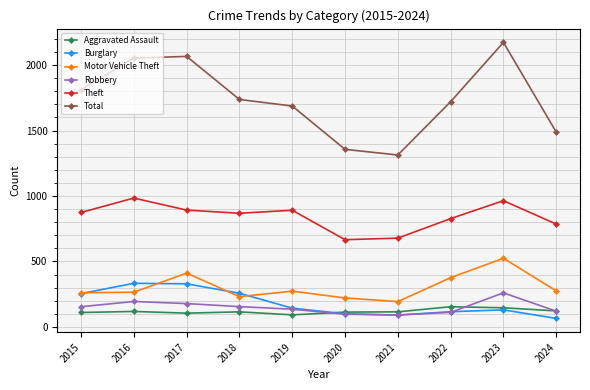

Is the value of Aggravated Assault at 2021 greater than the value of Burglary at 2015?

No